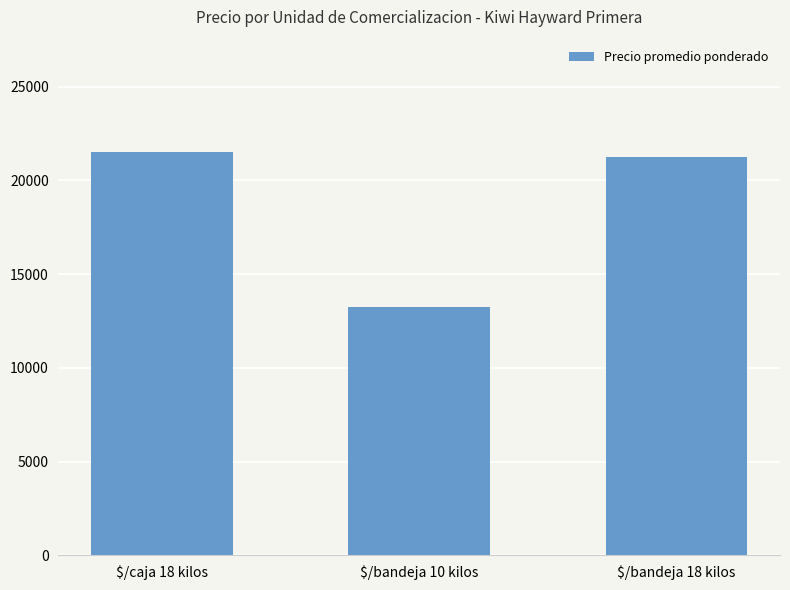

What is the change in value from $/caja 18 kilos to $/bandeja 10 kilos?

-8250